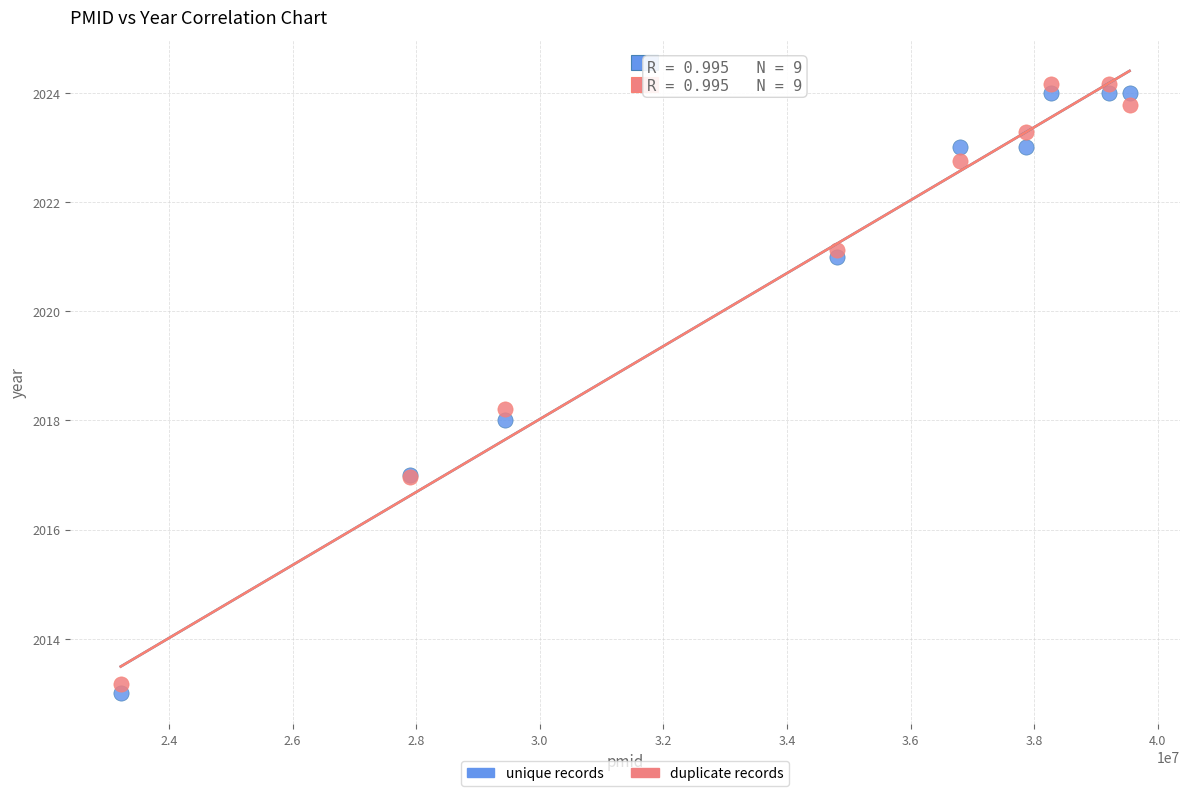

Which series reaches the maximum Y coordinate?

duplicate records